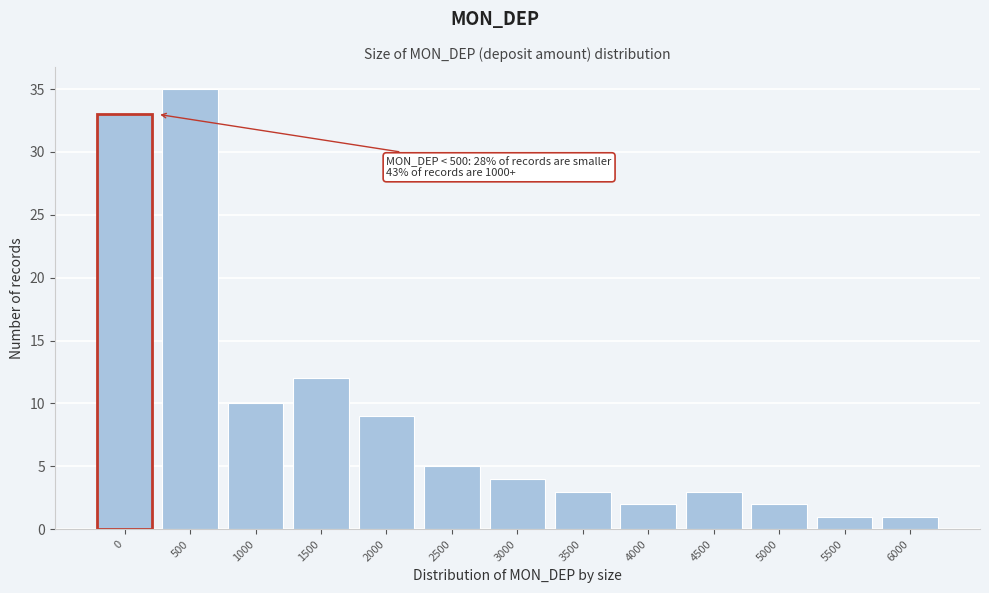

Reading left to right, what are all the values shown in this chart?

33	35	10	12	9	5	4	3	2	3	2	1	1